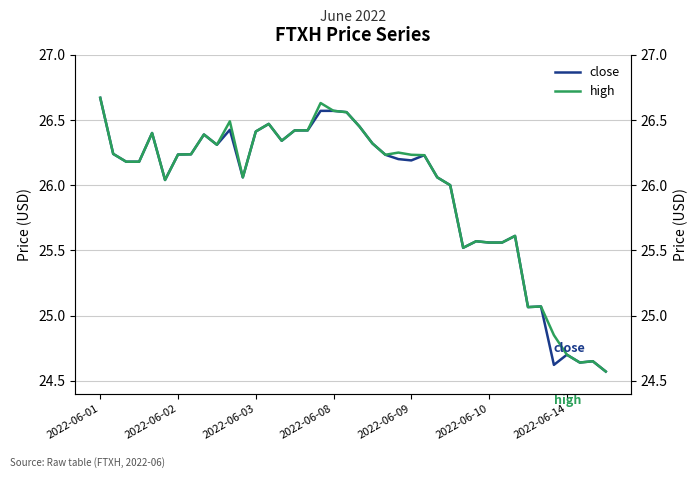

True or false: high and close intersect in this chart.

False